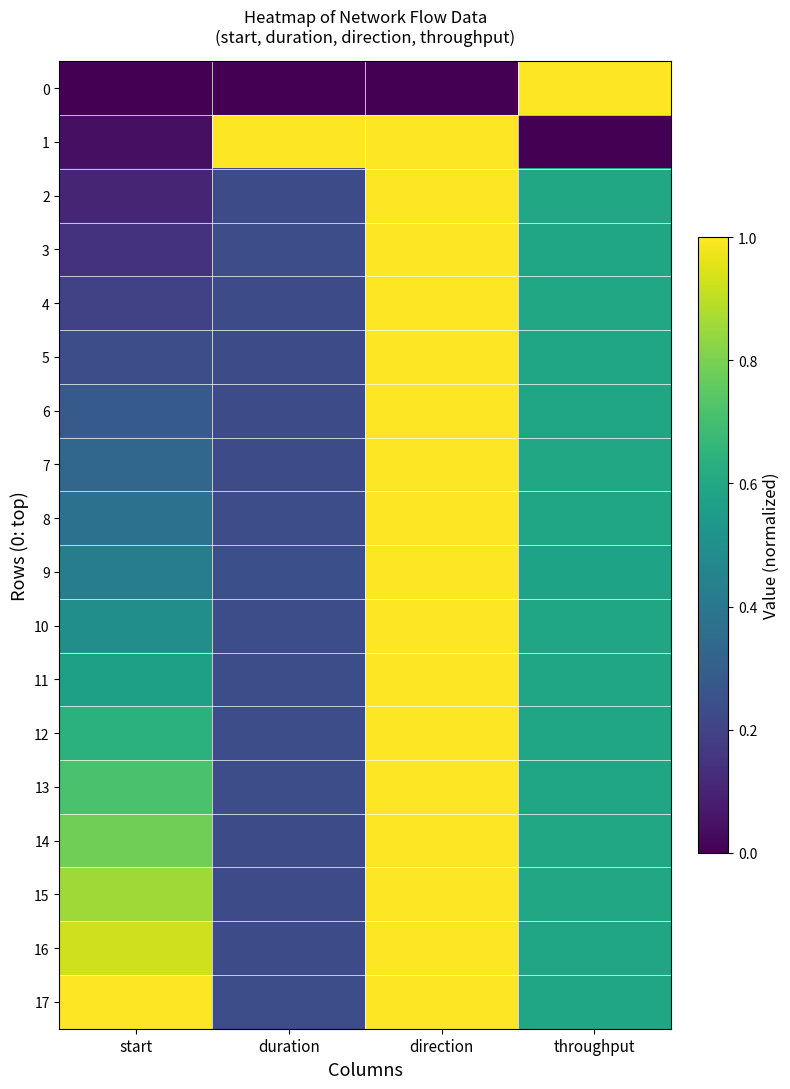

Rank the series at start from highest to lowest value.

17, 16, 15, 14, 13, 12, 11, 10, 9, 8, 7, 6, 5, 4, 3, 2, 1, 0